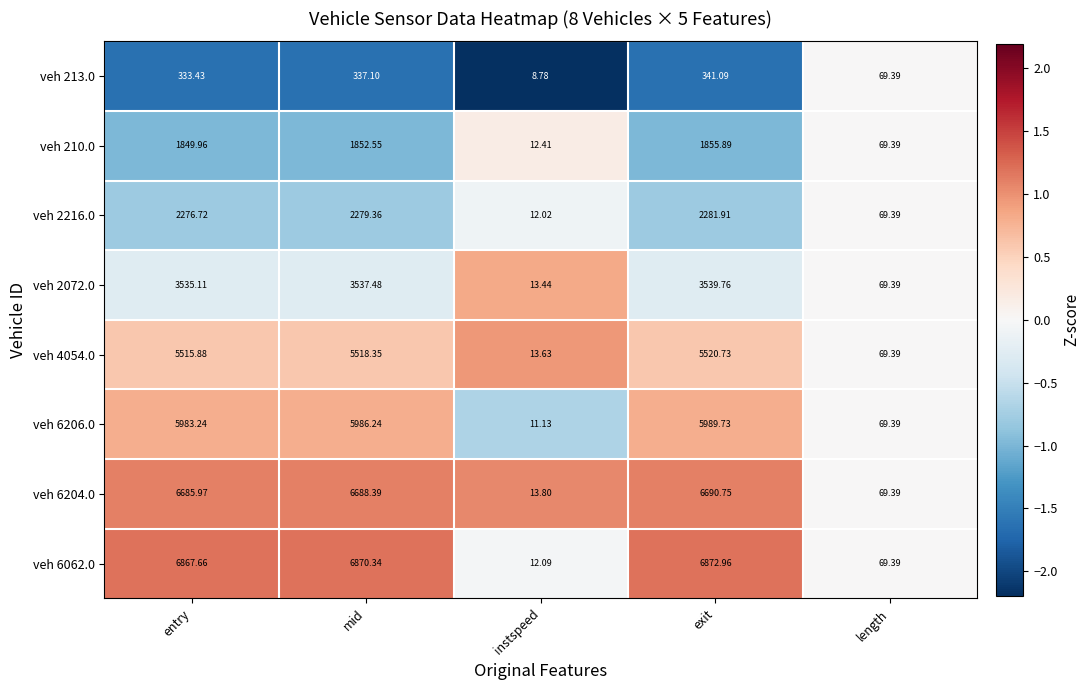

At which label does veh 6062.0 first exceed 6867?

entry